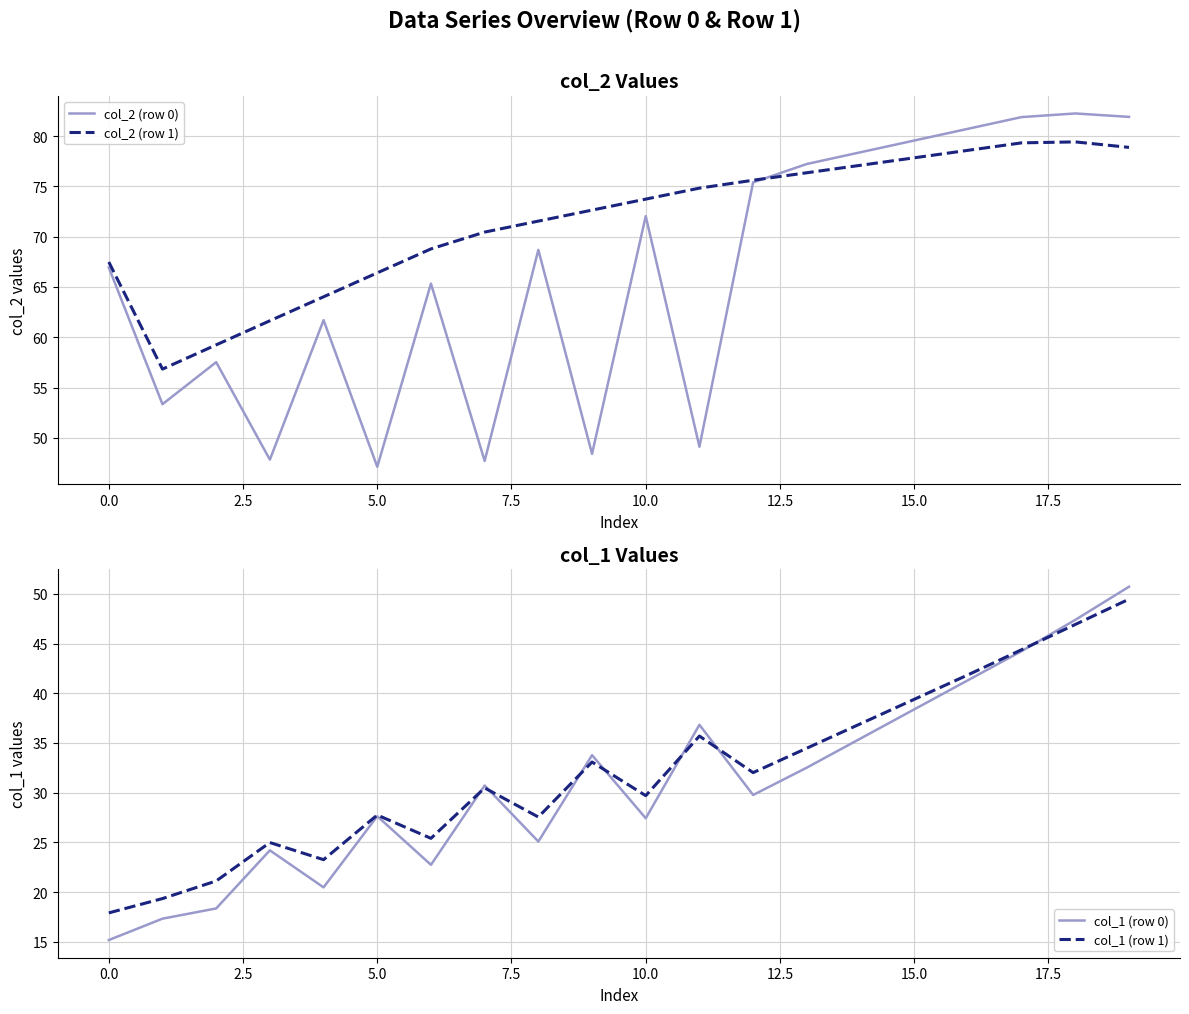

Which series has the largest total across all categories?

col_2 (row 1)